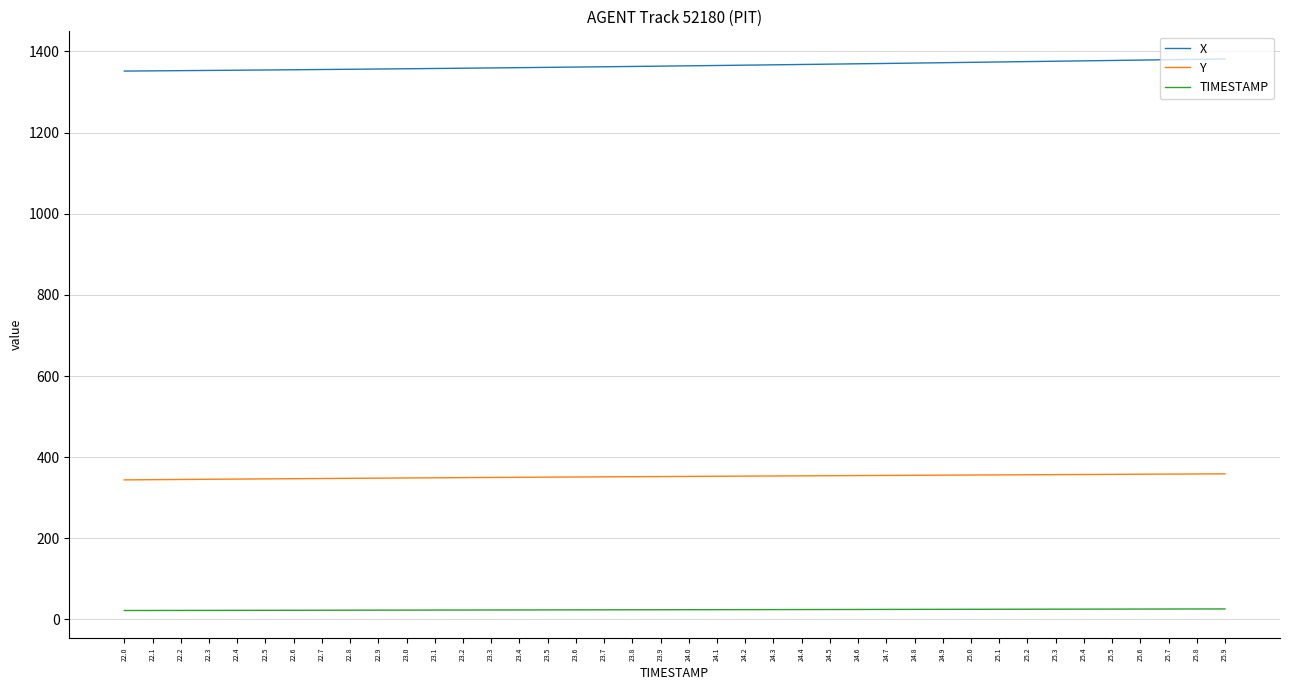

The value of X at 25.8 is 2218.2. True or false?

False